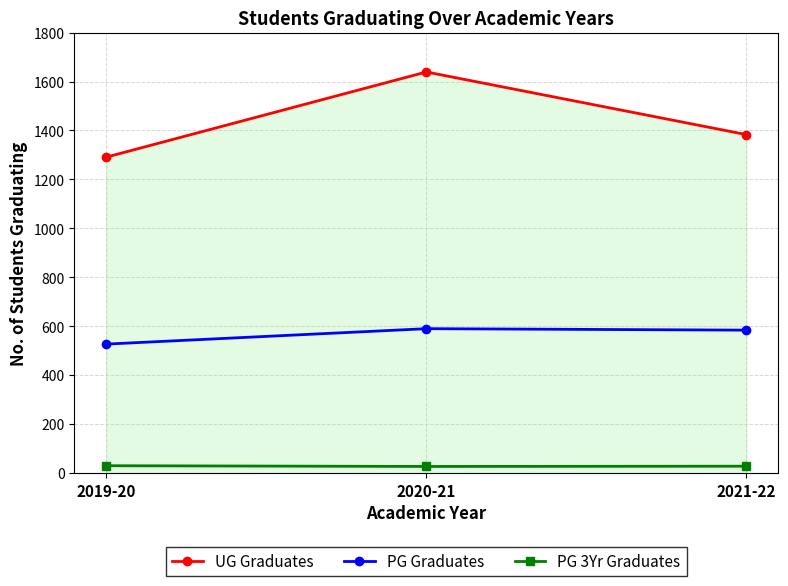

Rank the series by their maximum value, from highest to lowest.

UG Graduates, PG Graduates, PG 3Yr Graduates